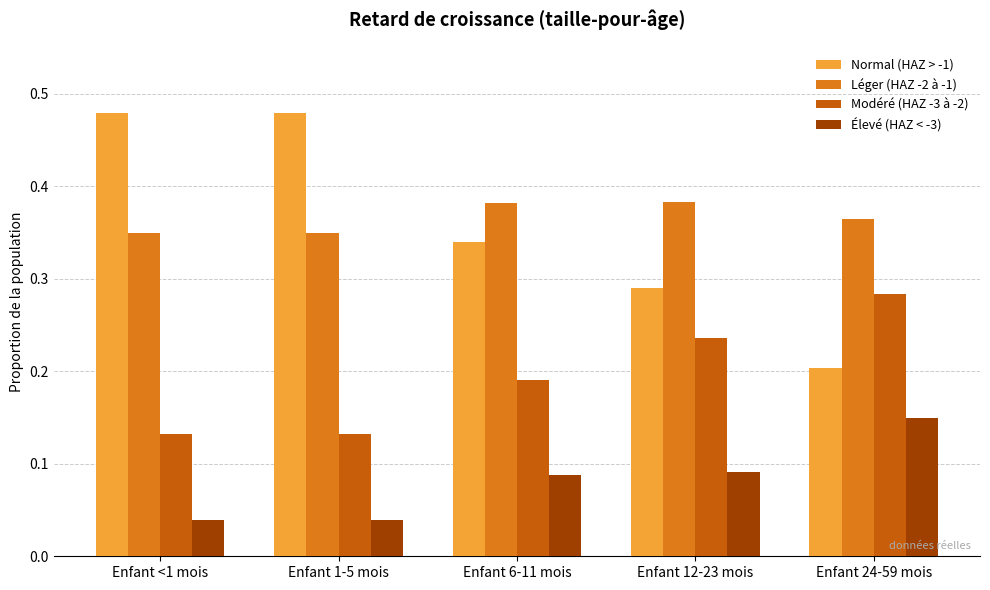

What position from the left is Enfant 6-11 mois?

3